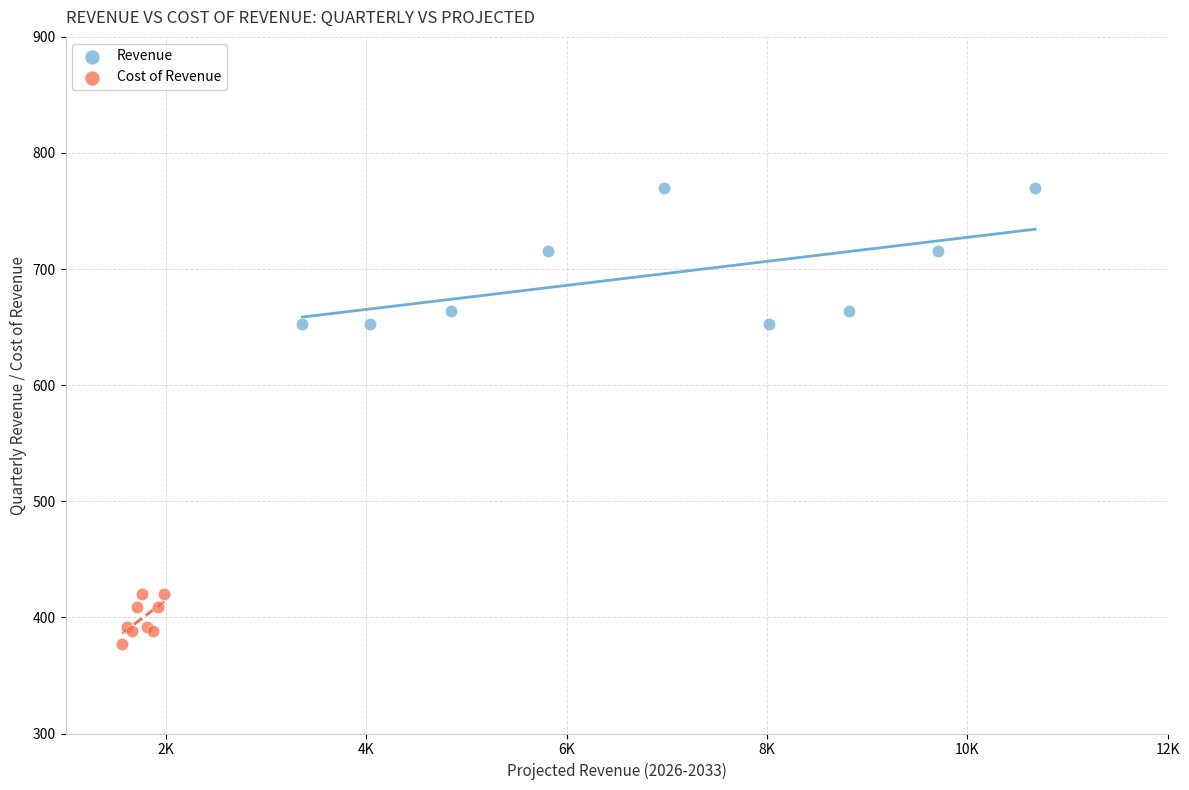

Which series reaches the minimum Y coordinate?

Cost of Revenue